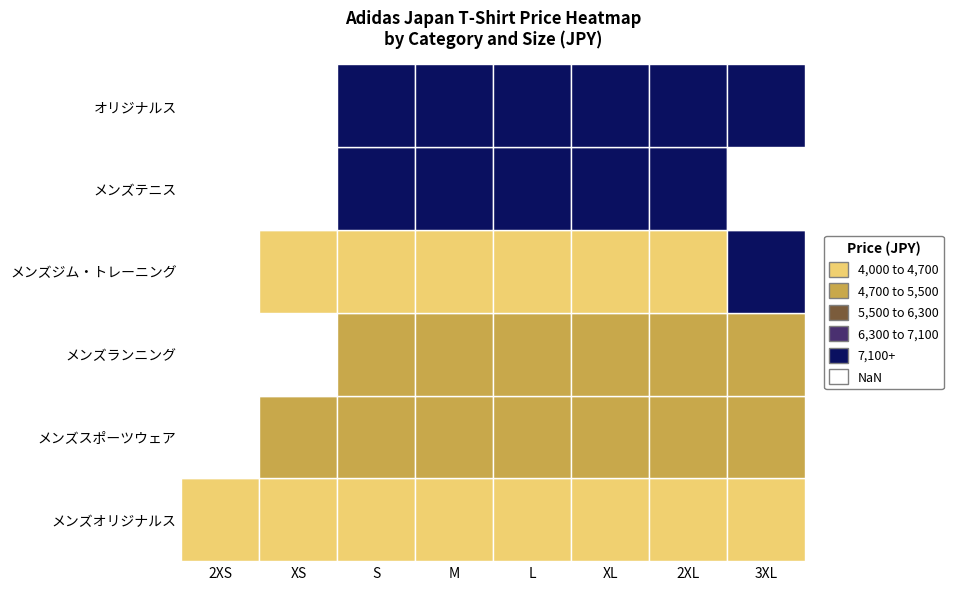

Reading left to right, what are all the values shown in this chart?

メンズオリジナルス: 2XS=4400	XS=4400	S=4400	M=4400	L=4400	XL=4400	2XL=4400	3XL=4400
メンズスポーツウェア: 2XS=0	XS=4950	S=4950	M=4950	L=4950	XL=4950	2XL=4950	3XL=4950
メンズランニング: 2XS=0	XS=0	S=4950	M=4950	L=4950	XL=4950	2XL=4950	3XL=4950
メンズジム・トレーニング: 2XS=0	XS=4400	S=4400	M=4400	L=4400	XL=4400	2XL=4400	3XL=7700
メンズテニス: 2XS=0	XS=0	S=8250	M=8250	L=8250	XL=8250	2XL=8250	3XL=0
オリジナルス: 2XS=0	XS=0	S=7370	M=7370	L=7370	XL=7370	2XL=7370	3XL=7370